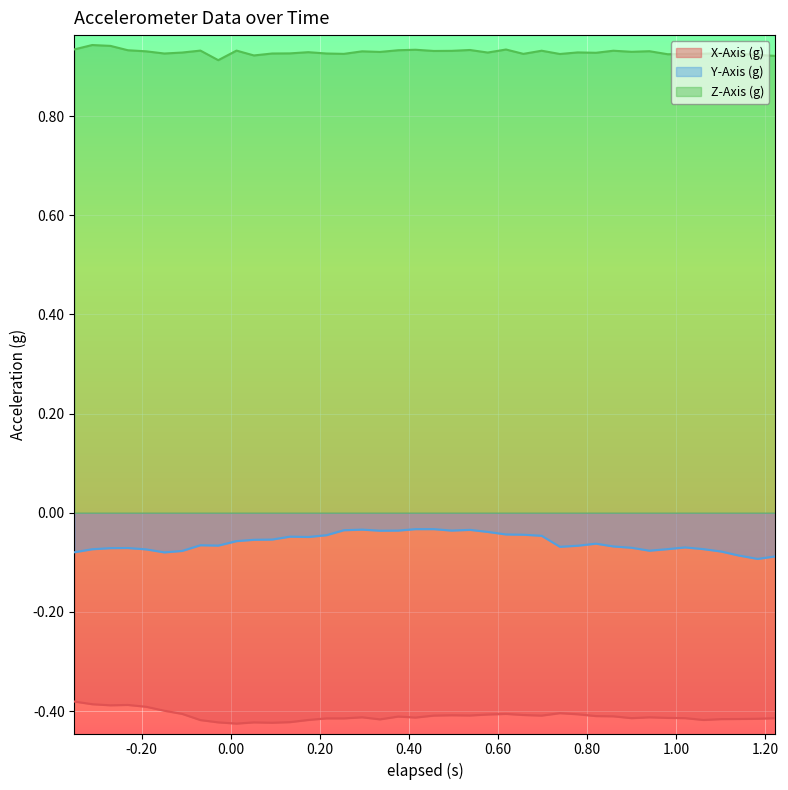

Which series has the largest total across all categories?

Z-Axis (g)